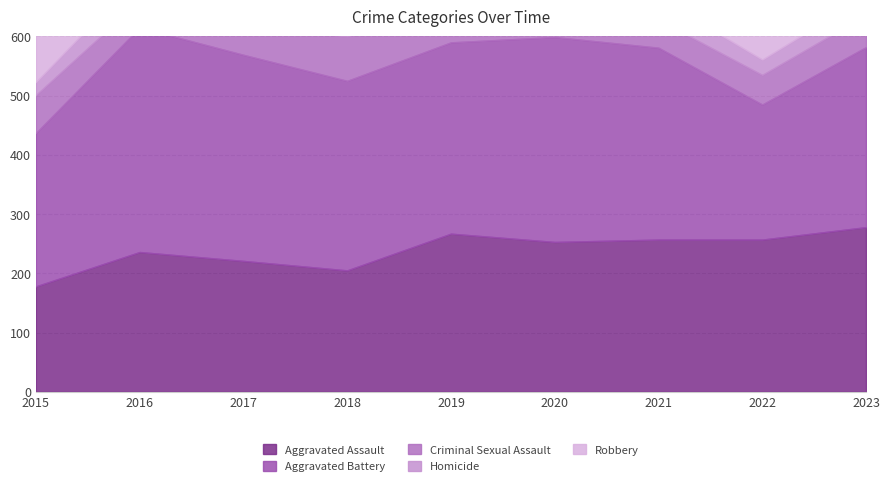

What is the spread (max minus min) of values at 2023?

279